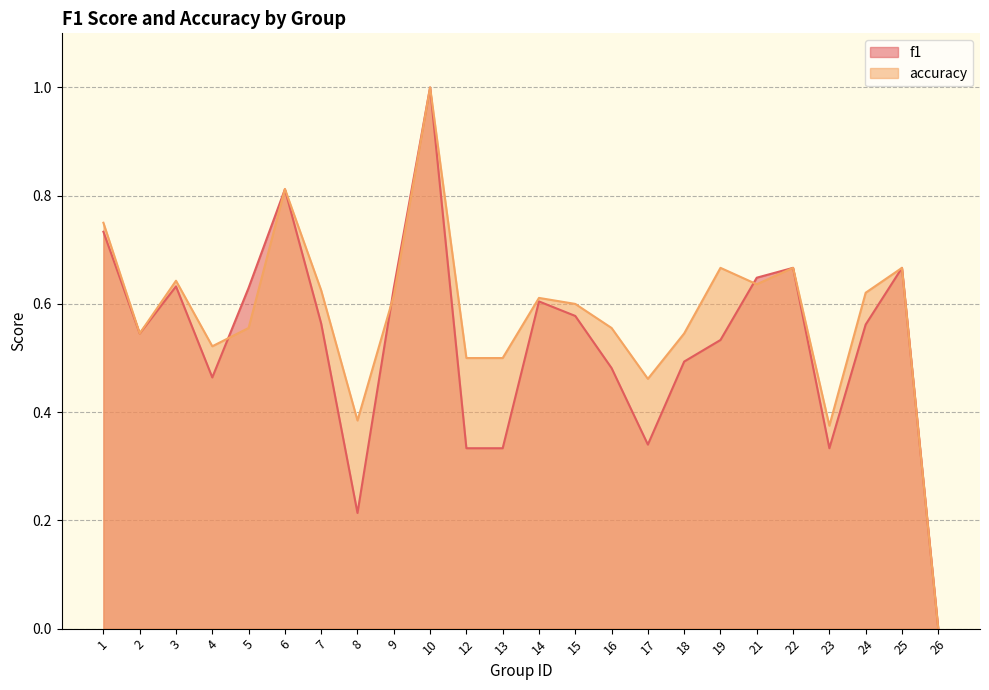

Is the value of f1 at 4 greater than the value of accuracy at 25?

No